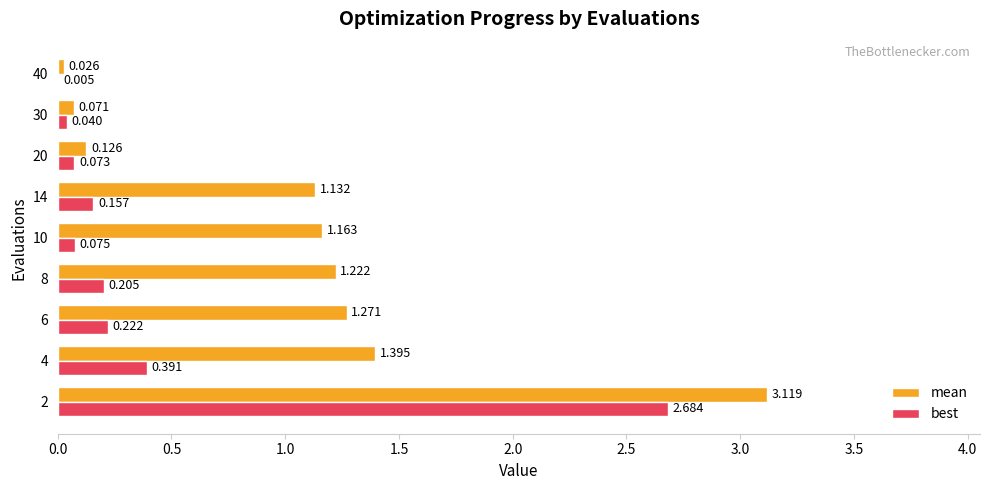

Which series has the largest total across all categories?

mean